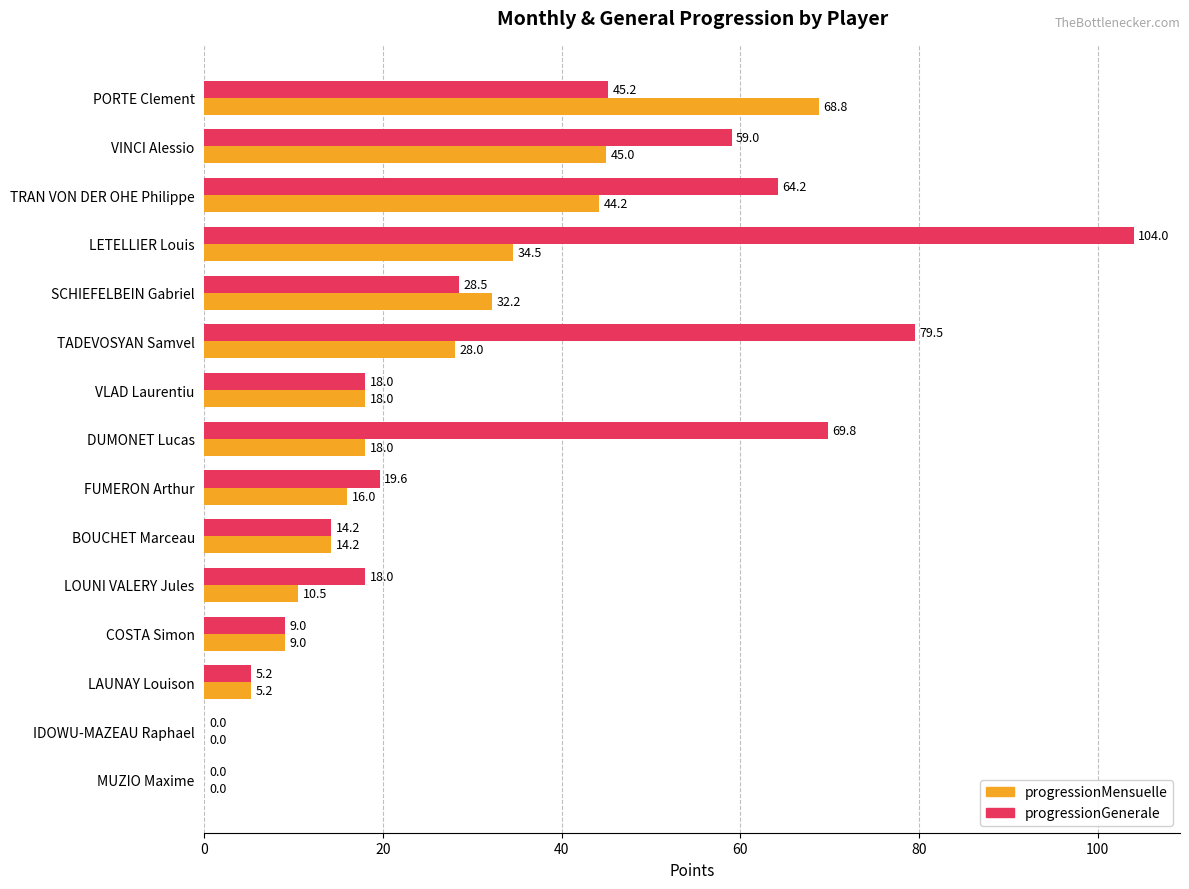

At which category is the sum across all series the highest?

LETELLIER Louis